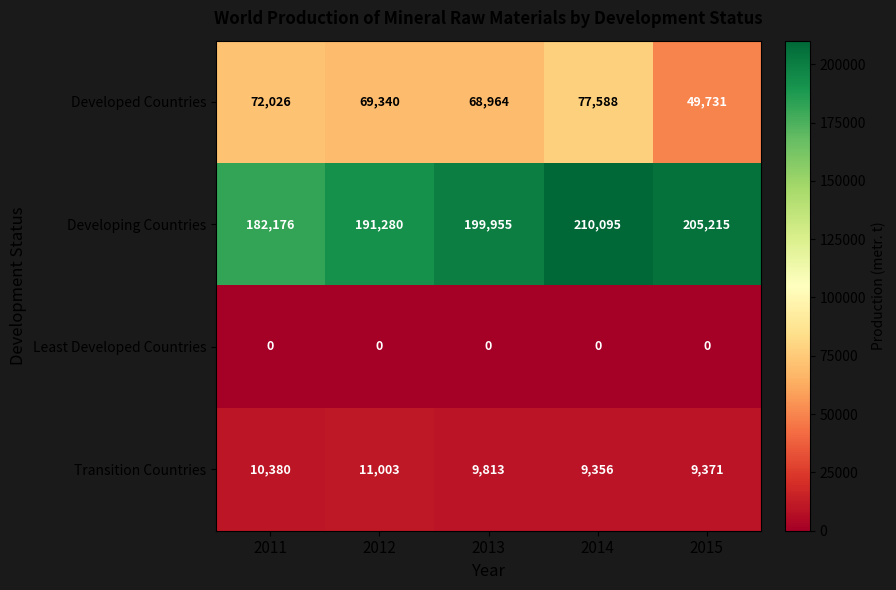

Which series has the largest total across all categories?

Developing Countries